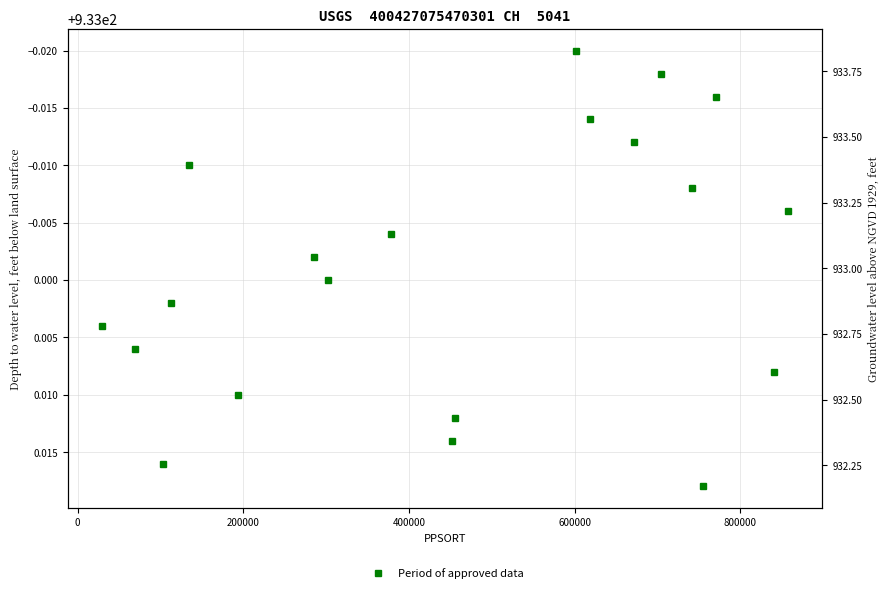

Count the number of categories in the chart.

20